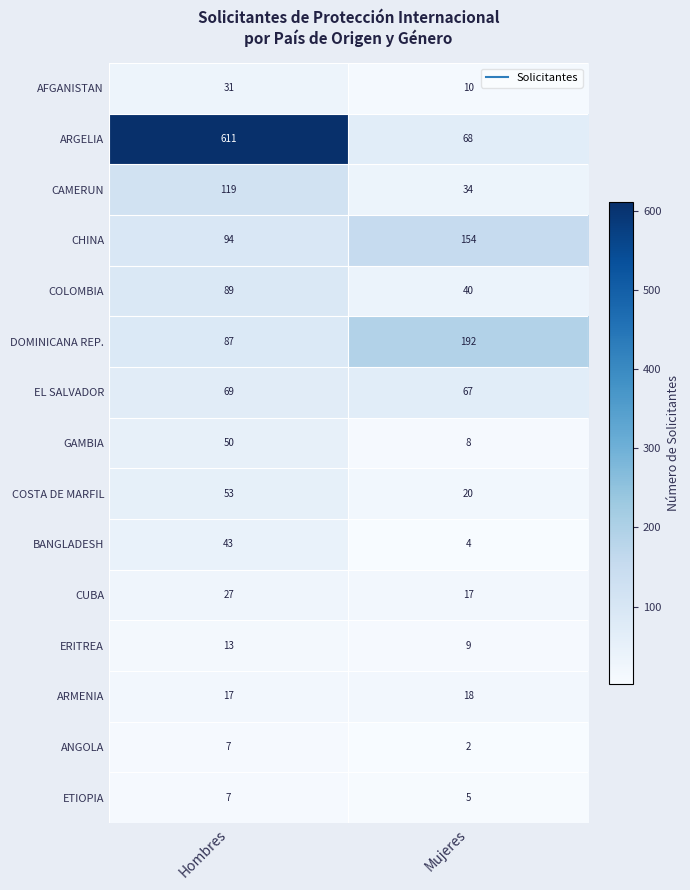

Between Hombres and Mujeres, which series saw the biggest shift?

ARGELIA